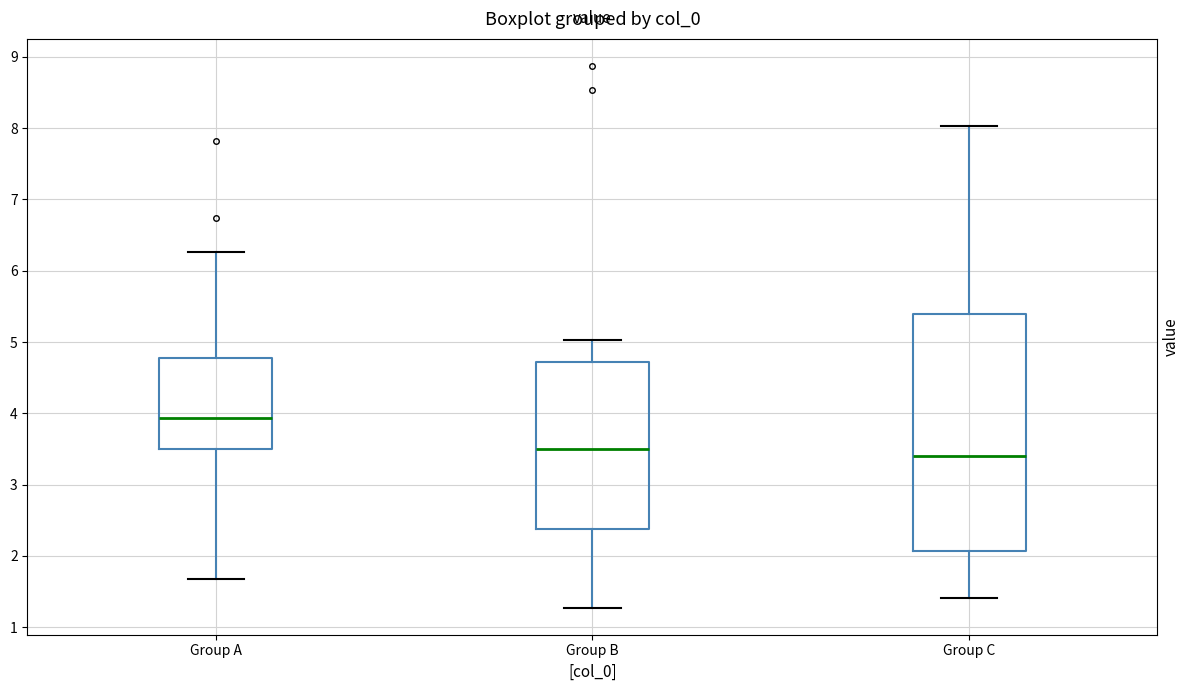

Reading left to right, read every box against the y-axis: the position of its median line, the range the box covers, and the ends of its whiskers. The values are not printed on the chart, so give them approximately, as read against the axis.

Group A: median 3.9, box 3.5 to 4.8, whiskers 1.7 to 6.3
Group B: median 3.5, box 2.4 to 4.7, whiskers 1.3 to 5.0
Group C: median 3.4, box 2.1 to 5.4, whiskers 1.4 to 8.0